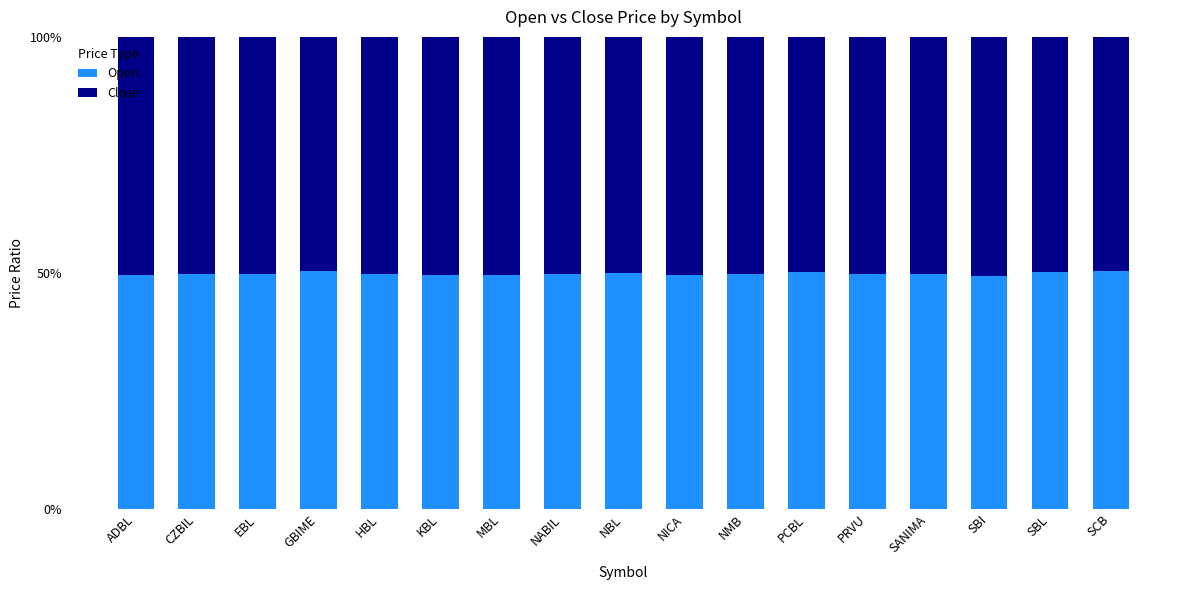

What are all the series names shown in the legend?

Open, Close